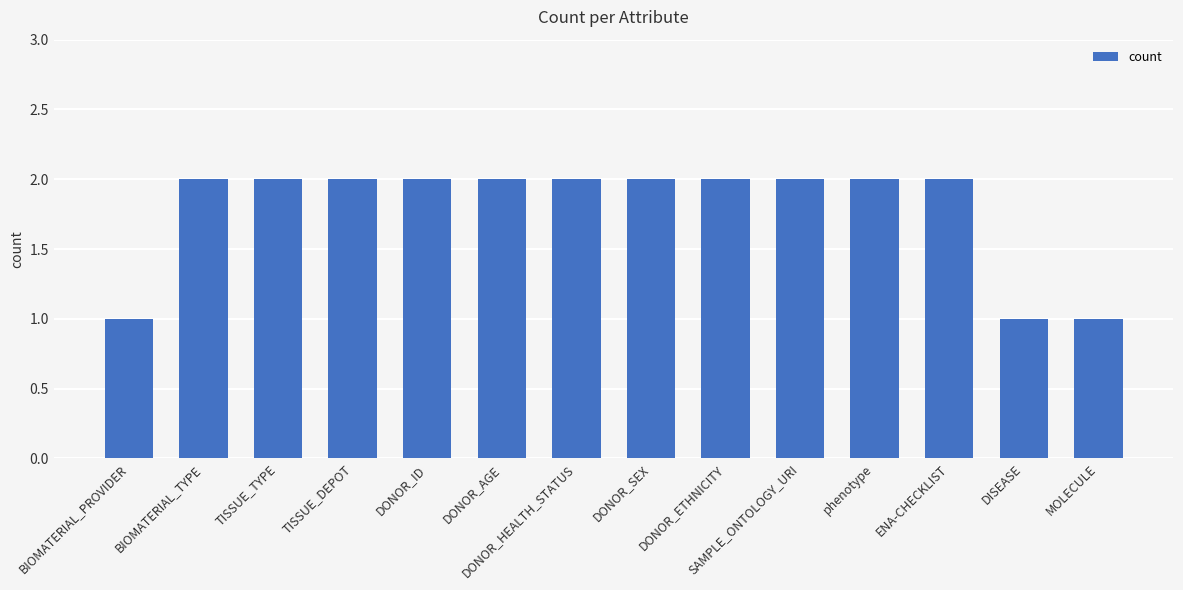

What is the sum of the values at DISEASE and ENA-CHECKLIST?

3